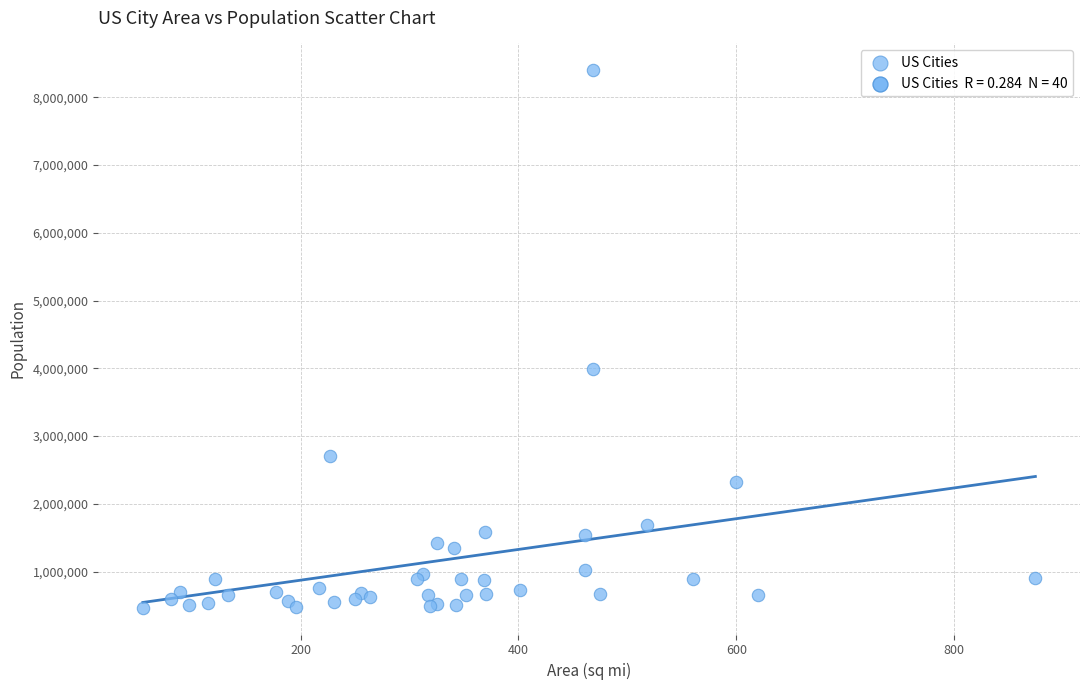

What Y value in the scatter plot is closest to 4433355?

3990456